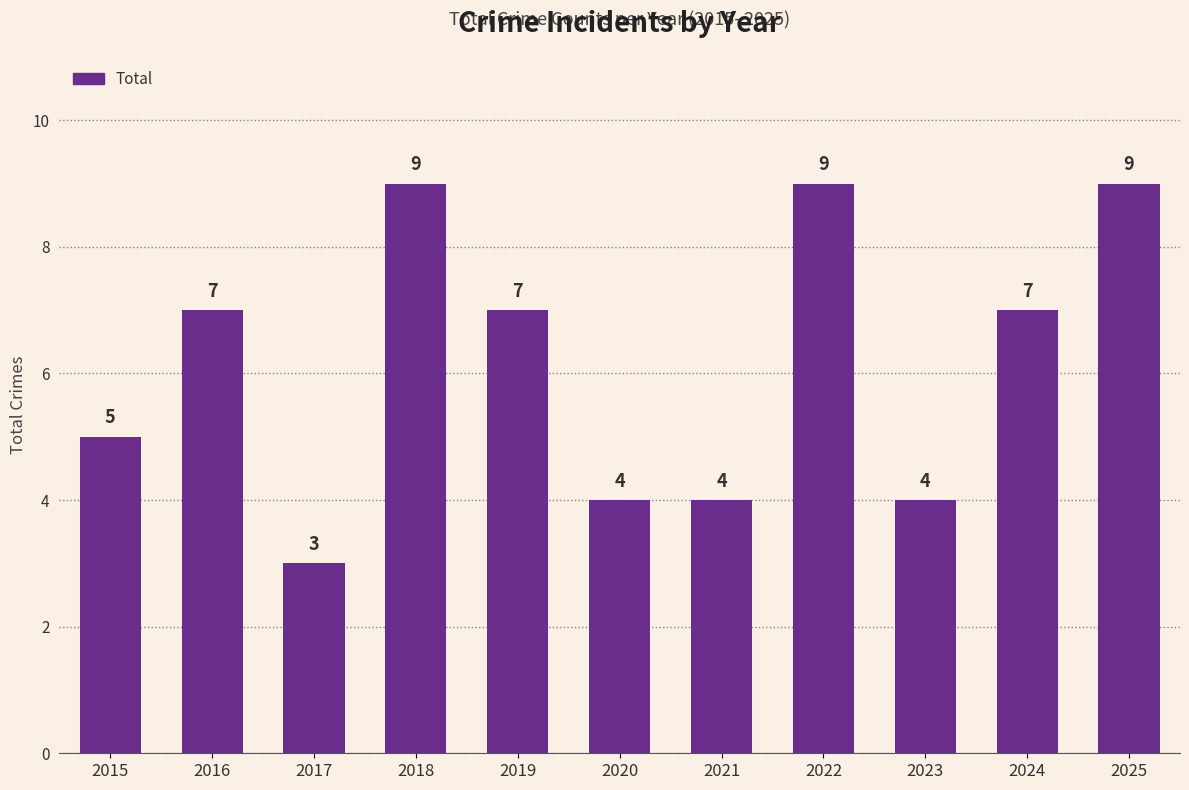

What is the greatest value displayed?

9